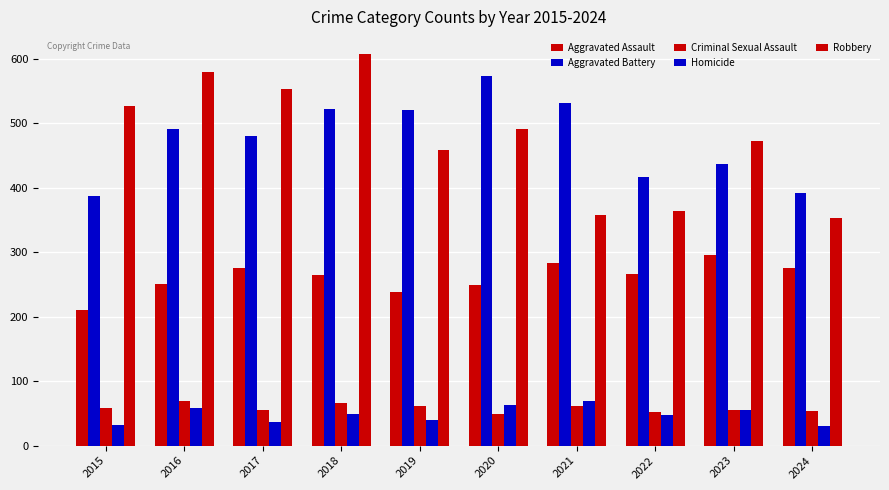

Count the number of categories in the chart.

10